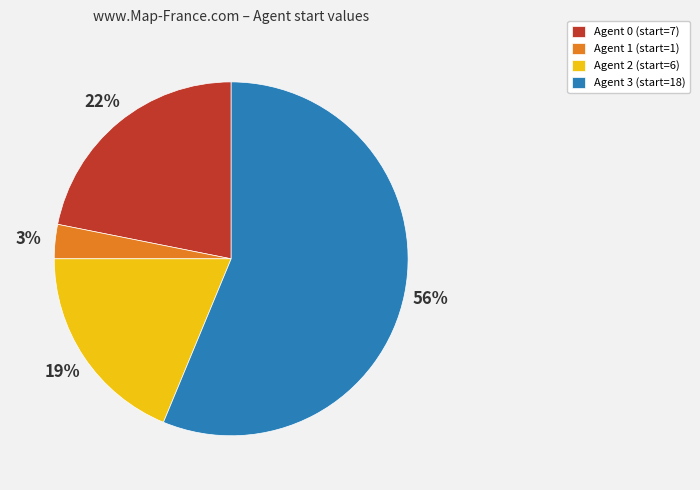

Combined, do Agent 0 and Agent 1 account for over 50%?

No